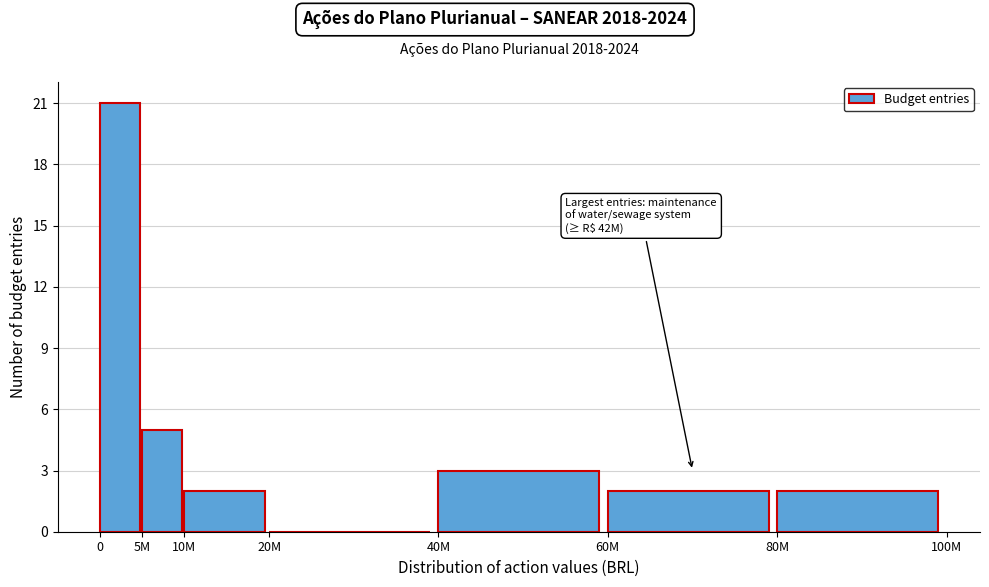

Reading left to right, list all the values displayed in this chart.

0=21	5M=5	10M=2	20M=0	40M=3	60M=2	80M=2